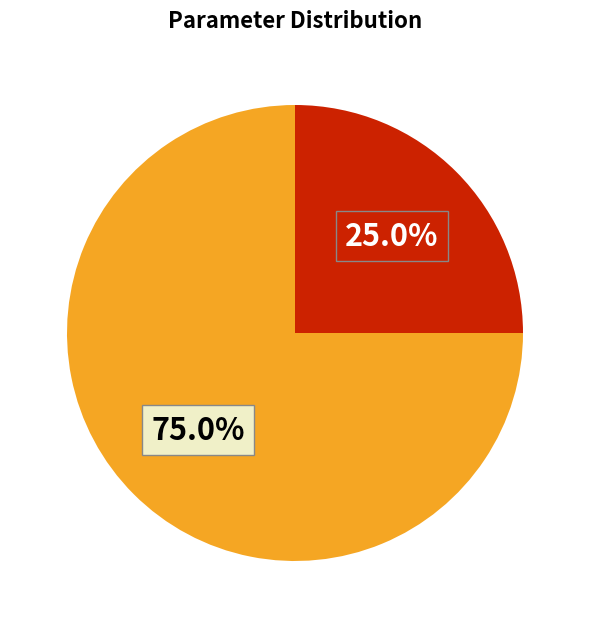

Is there any slice that represents more than half of the pie?

Yes